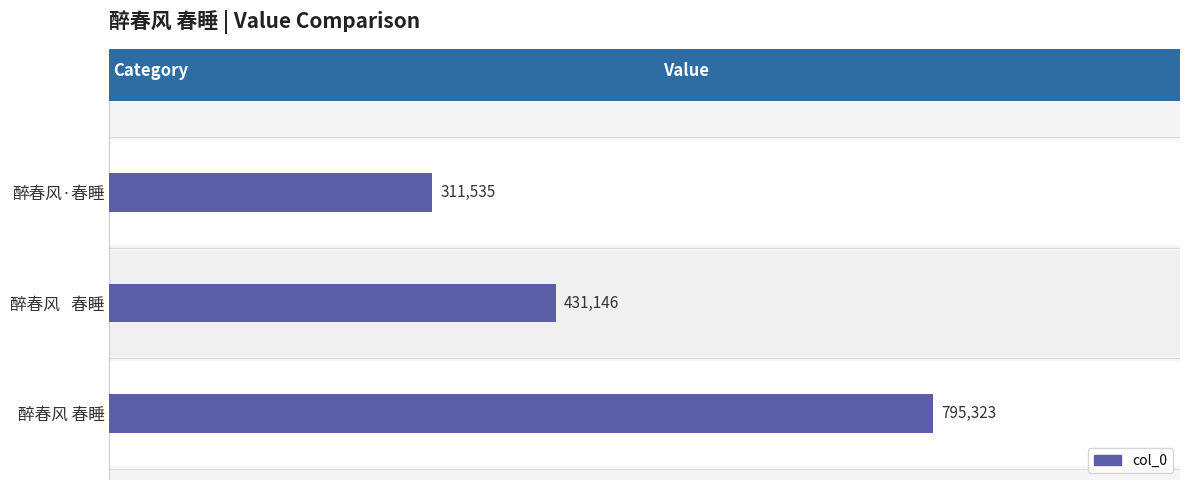

Count the values in the range 311535 to 795323.

3